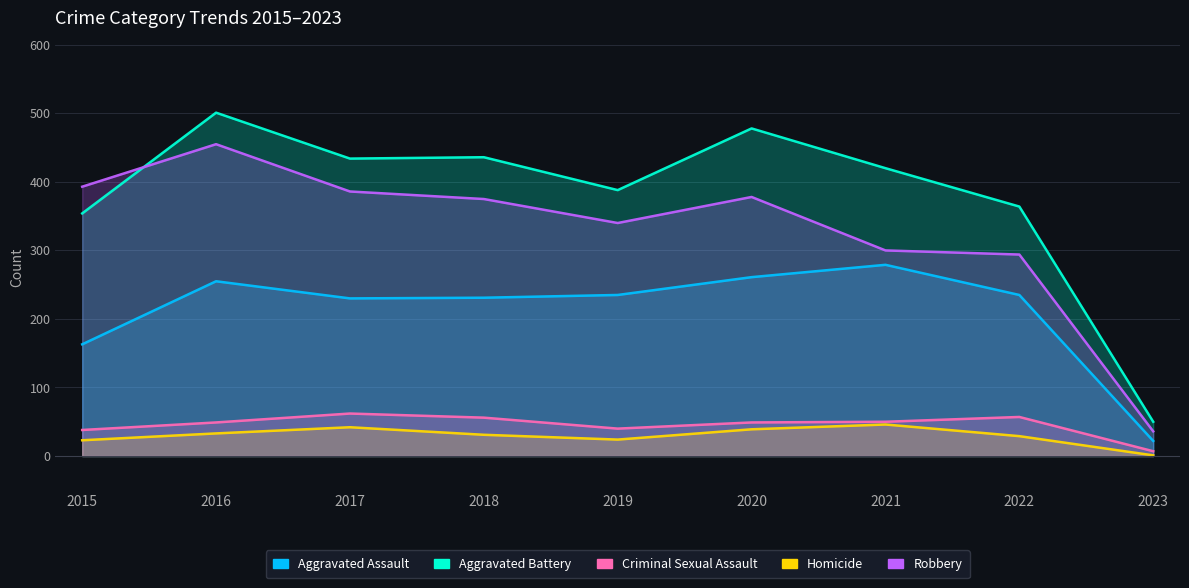

What is the total value across all series at 2020?

1205